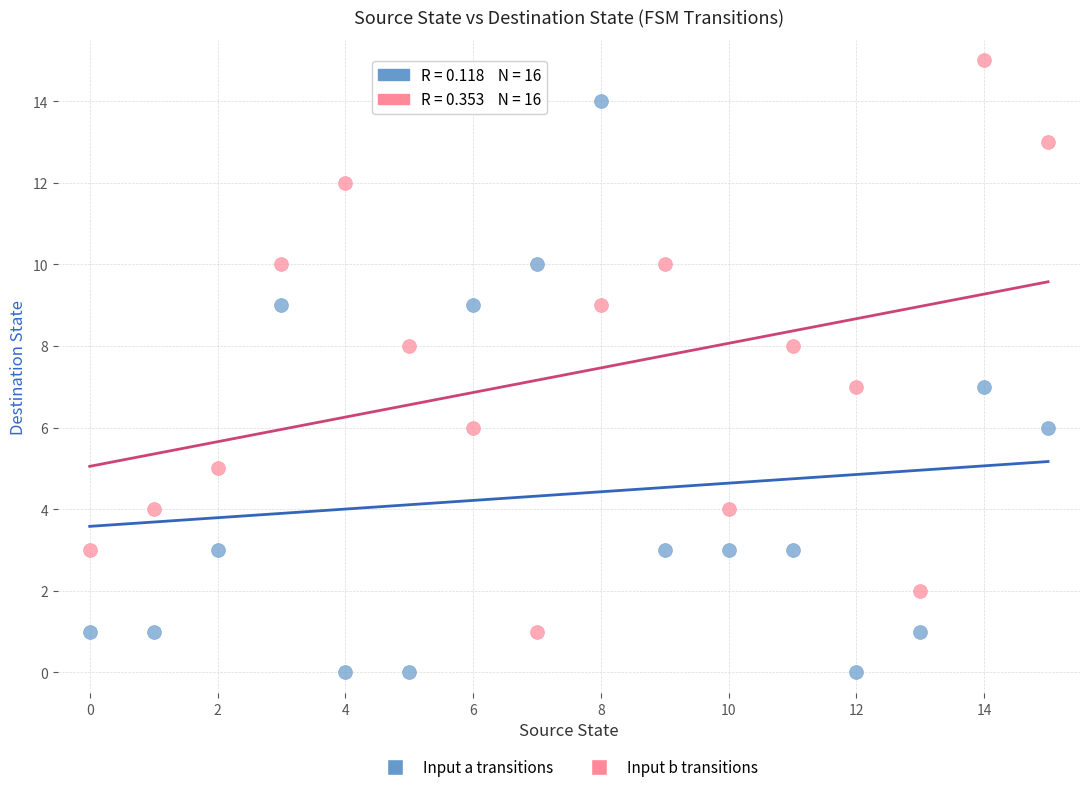

Which series reaches the maximum Y coordinate?

Input b transitions